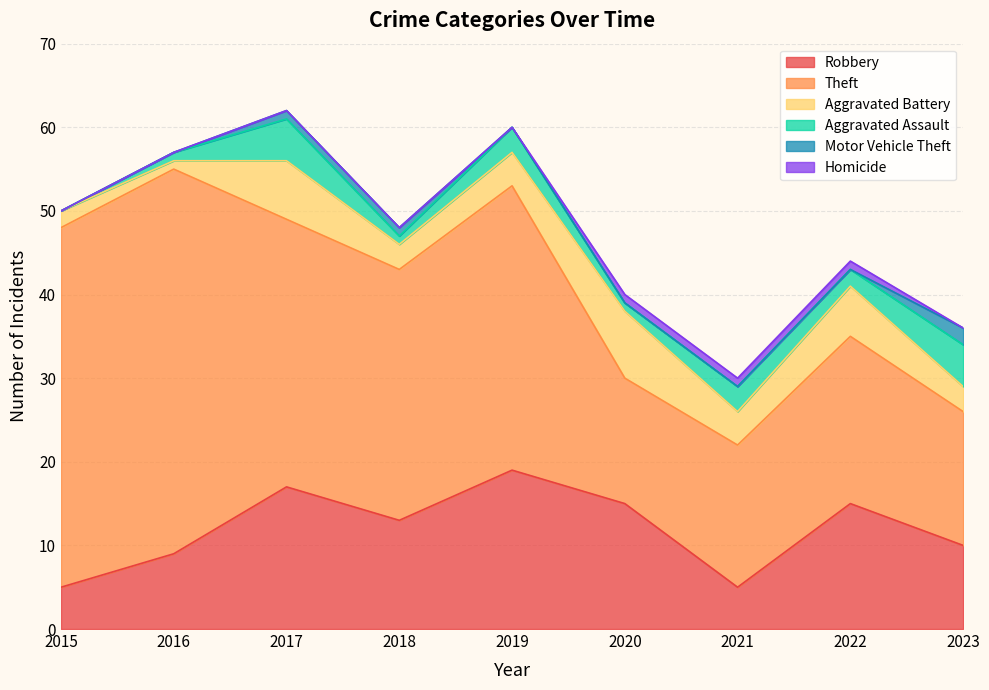

How many interior local valleys does the Robbery series have?

2